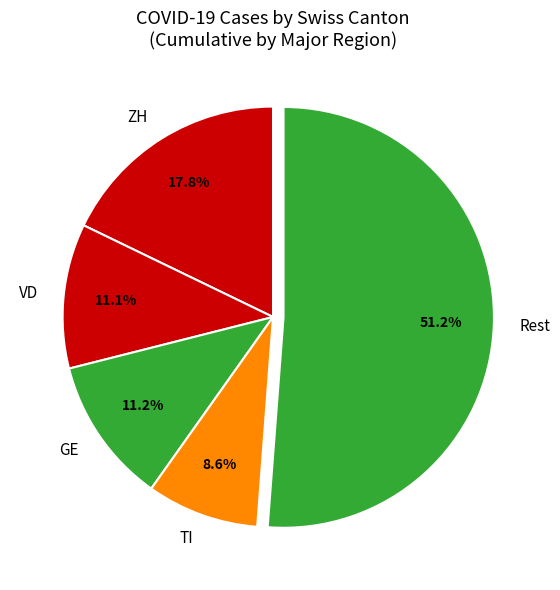

What is the ratio of the value at GE to the value at ZH?

0.6